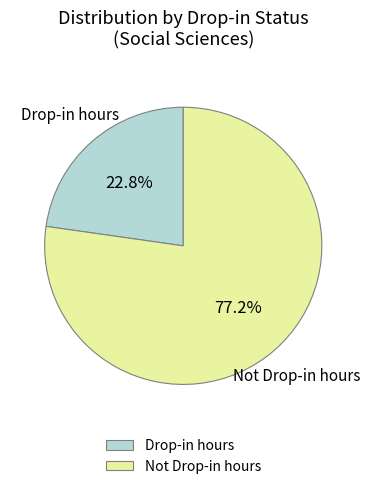

What is the ratio of the value at Drop-in hours to the value at Not Drop-in hours?

0.3